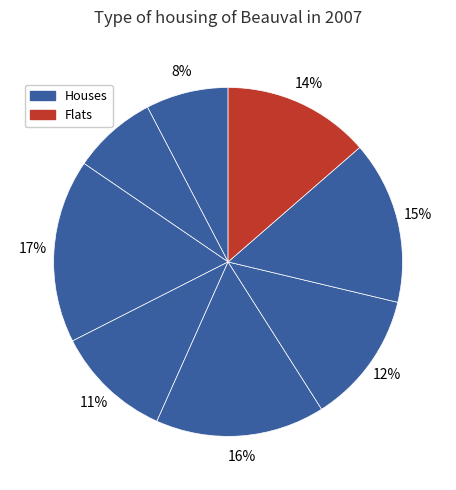

How many slices are in this pie chart?

8